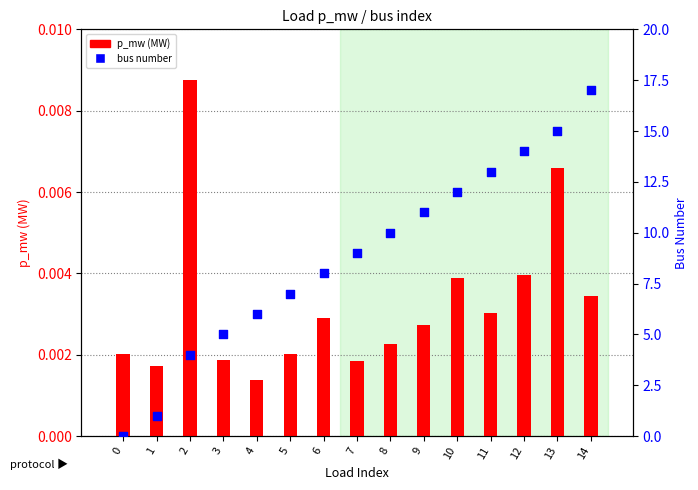

Which series has the largest total across all categories?

bus